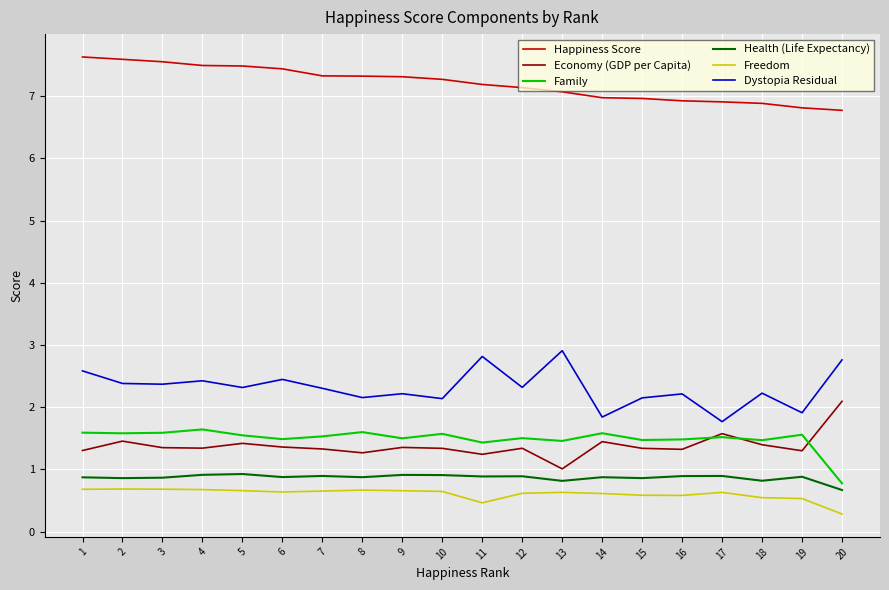

What value does the Freedom series have at 17?

0.6